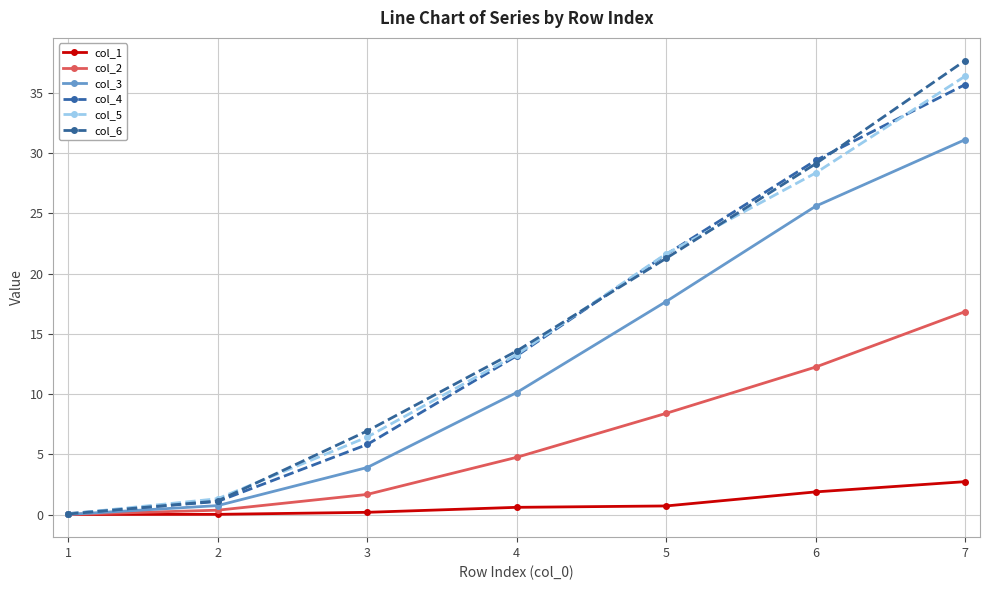

Is this an area chart (filled region under the line)?

No